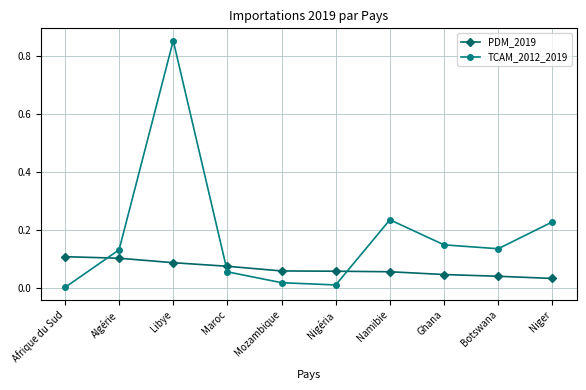

What are all the series names shown in the legend?

PDM_2019, TCAM_2012_2019